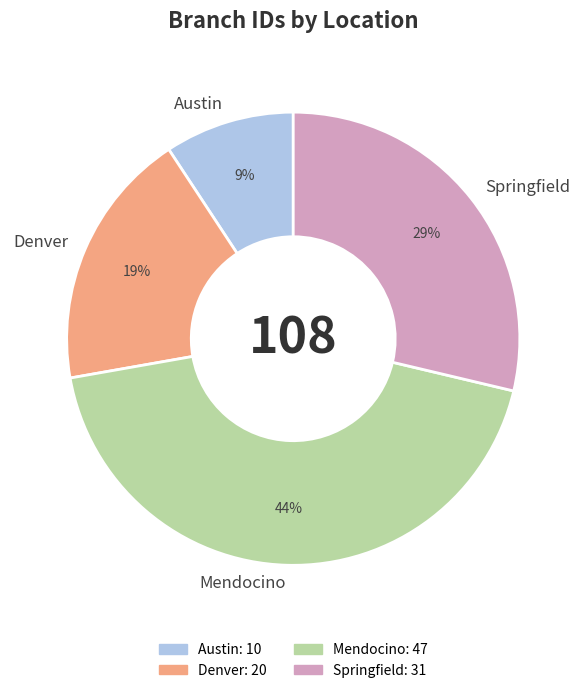

Rank the categories by value from highest to lowest.

Mendocino, Springfield, Denver, Austin